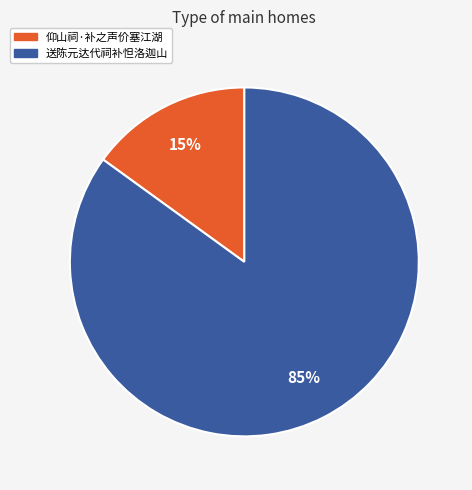

Which slice represents more than half of the pie?

送陈元达代祠补怛洛迦山